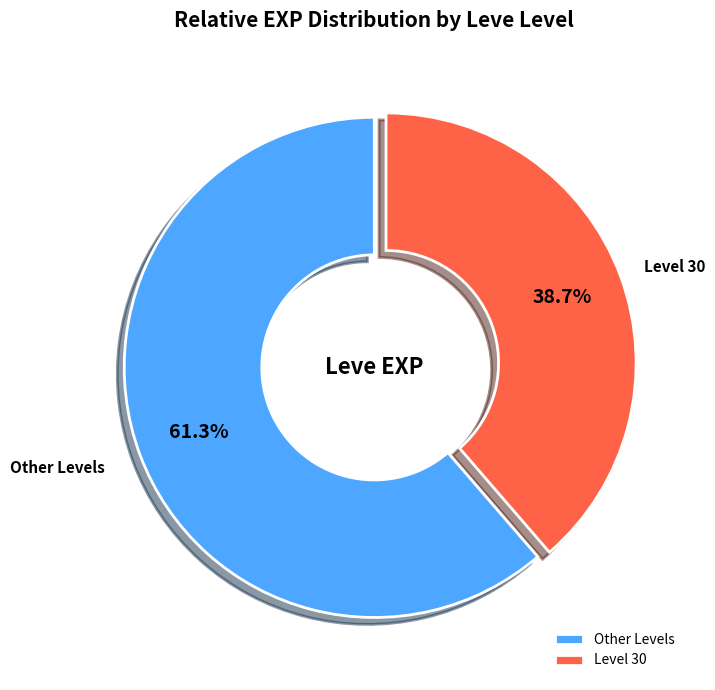

Approximately how many times larger is the value at Other Levels compared to Level 30?

1.6